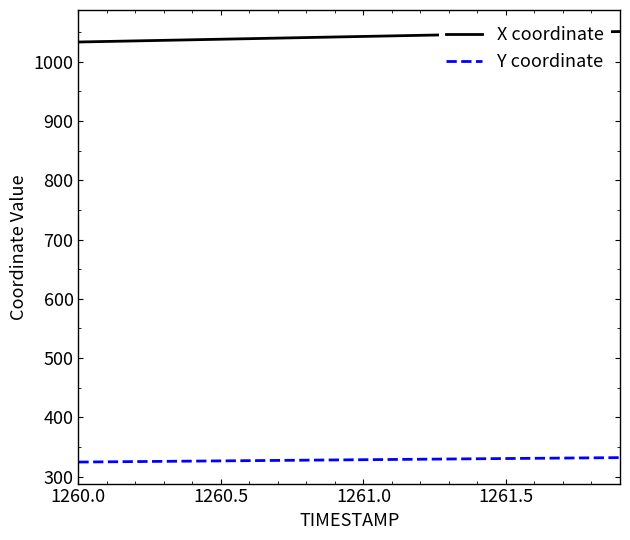

Which series has the largest total across all categories?

X coordinate